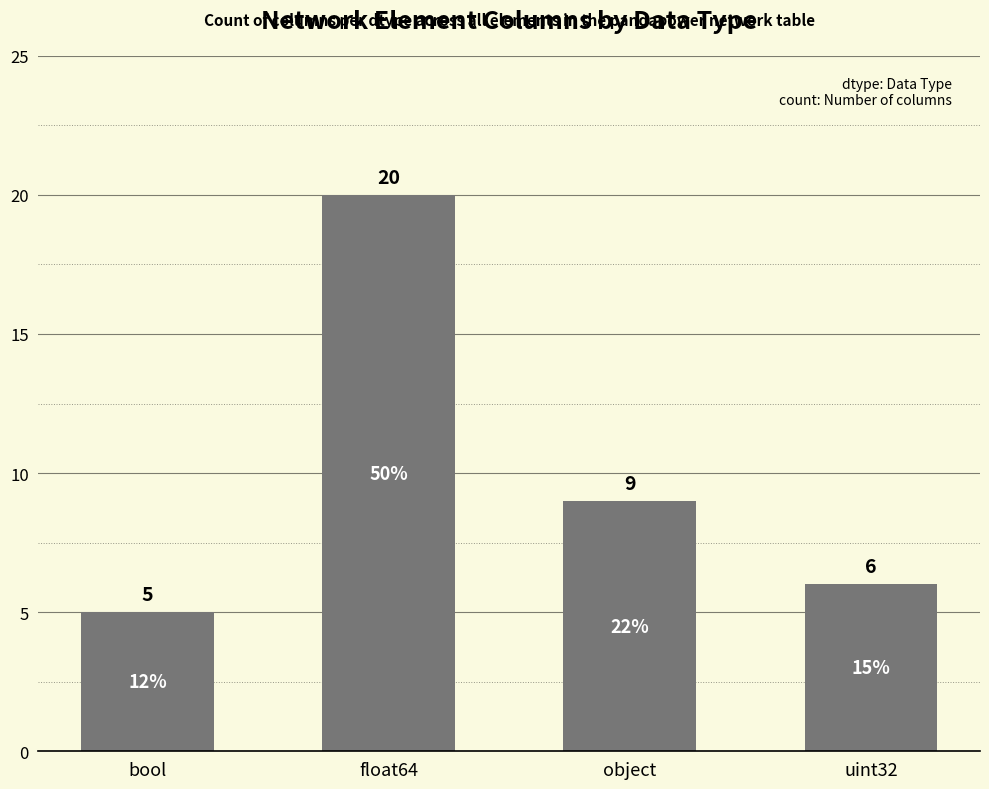

What is the ratio of the value at object to the value at bool?

1.8